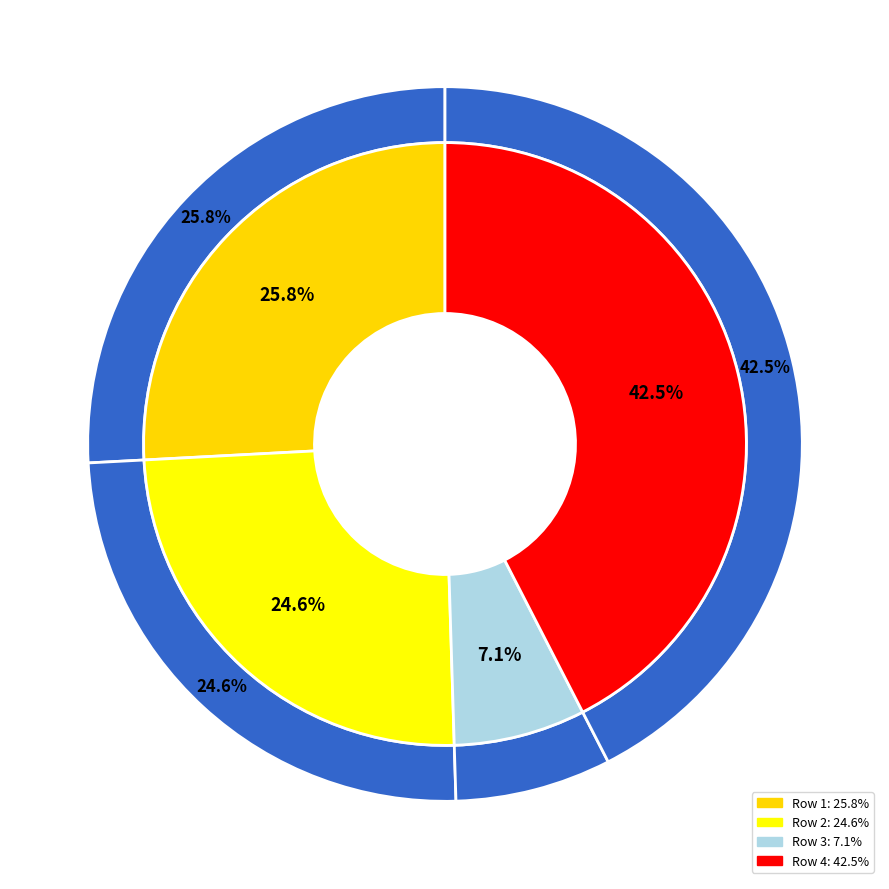

Which slice is the largest?

Row 4